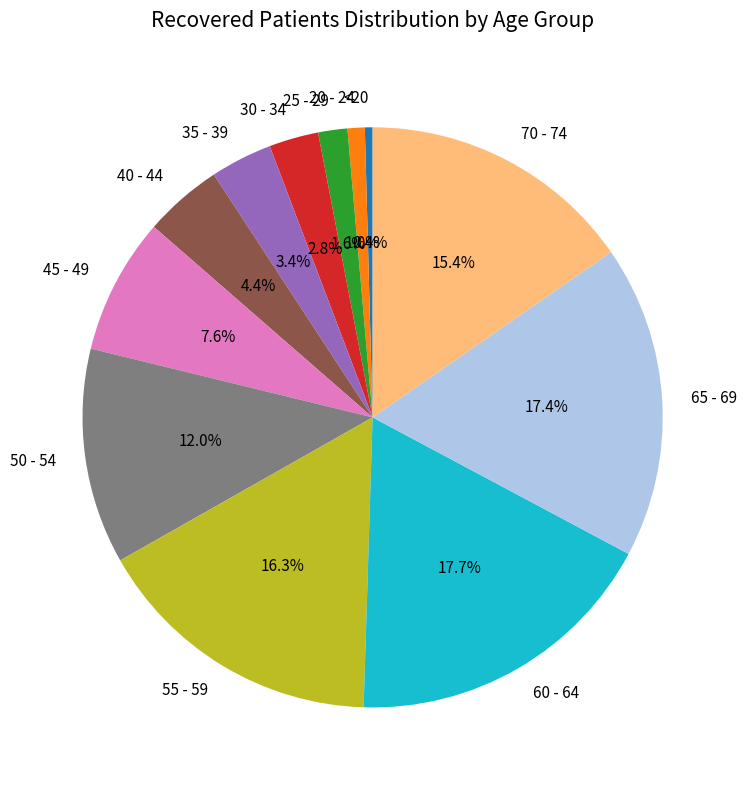

What is the ratio of the value at 50 - 54 to the value at 40 - 44?

2.7